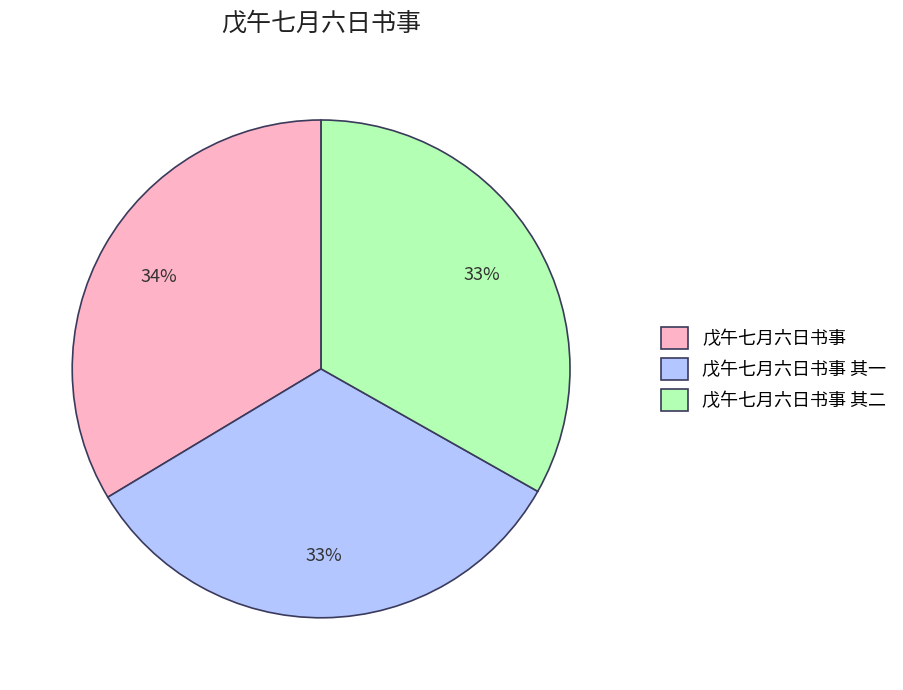

To the nearest percent, what portion does 戊午七月六日书事 其二 represent?

33%